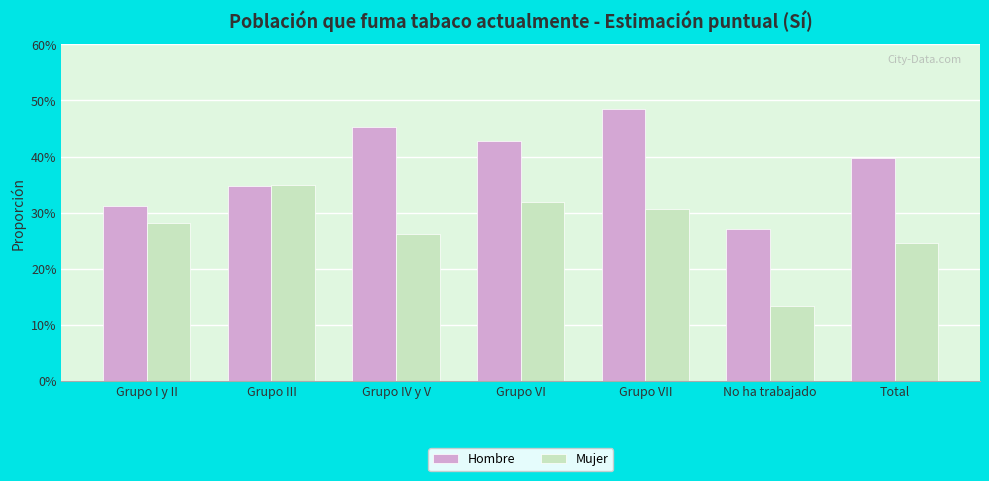

What is the value of the Mujer bar at the 7th from the left?

0.2